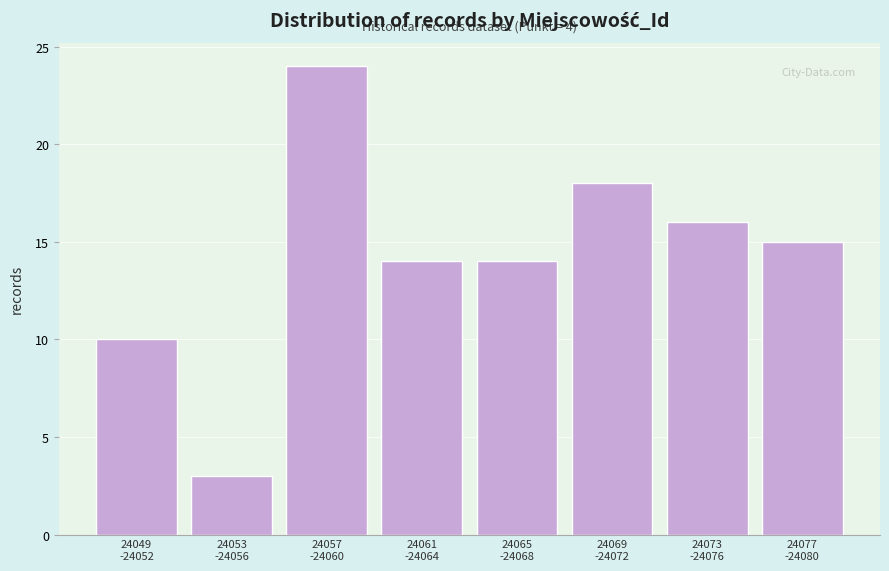

Reading right to left, what are all the values shown in this chart?

15	16	18	14	14	24	3	10